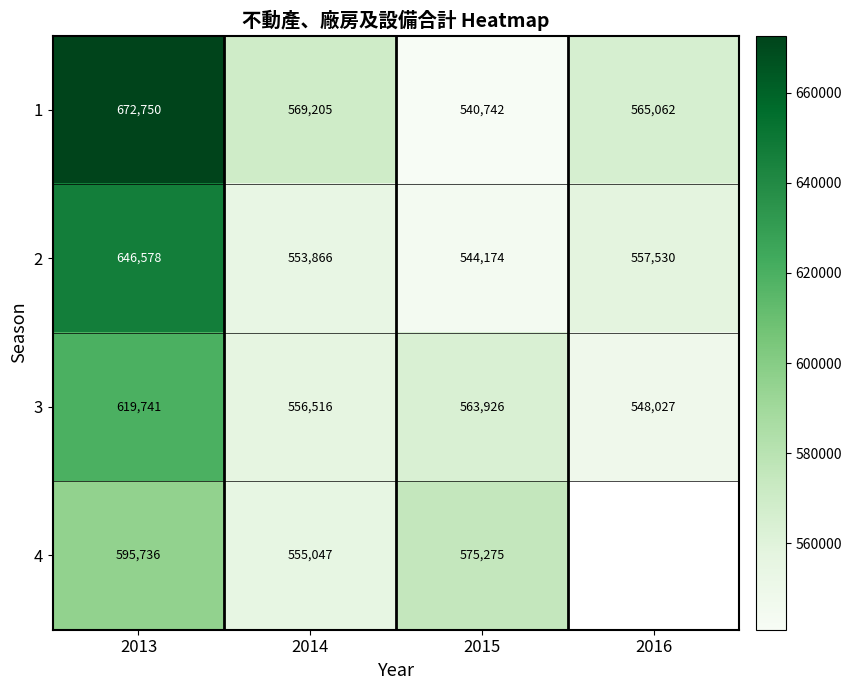

At which category is the sum across all series the highest?

2013